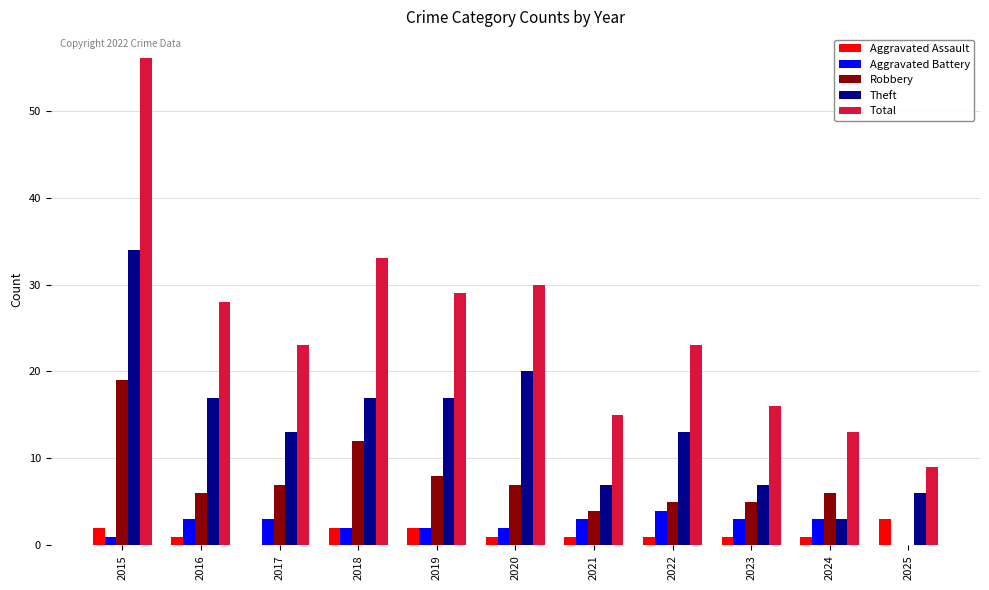

What is the maximum value shown in the chart?

56